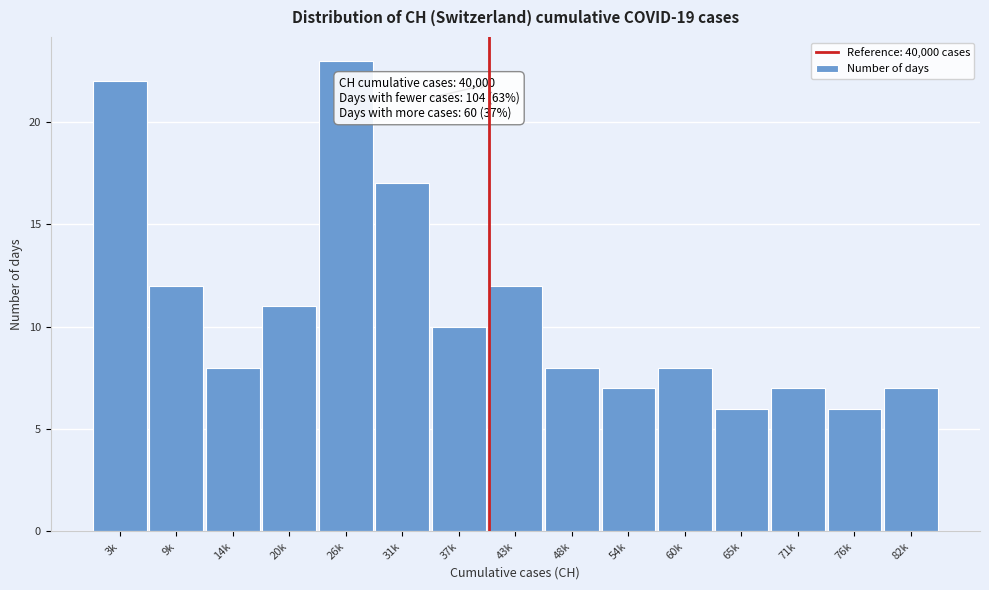

Reading left to right, what are all the values shown in this chart?

3k=22	9k=12	14k=8	20k=11	26k=23	31k=17	37k=10	43k=12	48k=8	54k=7	60k=8	65k=6	71k=7	76k=6	82k=7